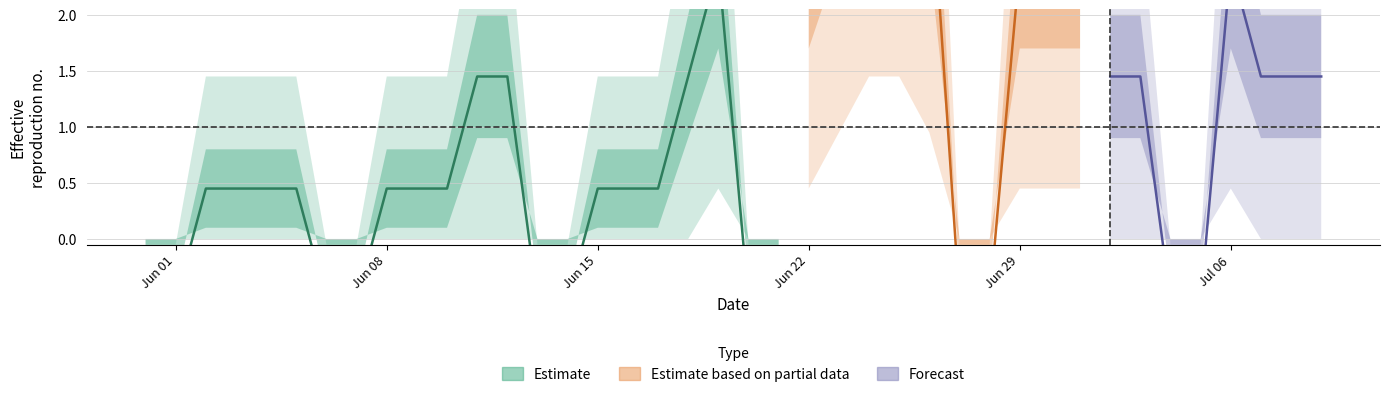

Which has a higher value, 2020-06-26 or 2020-06-10?

2020-06-26